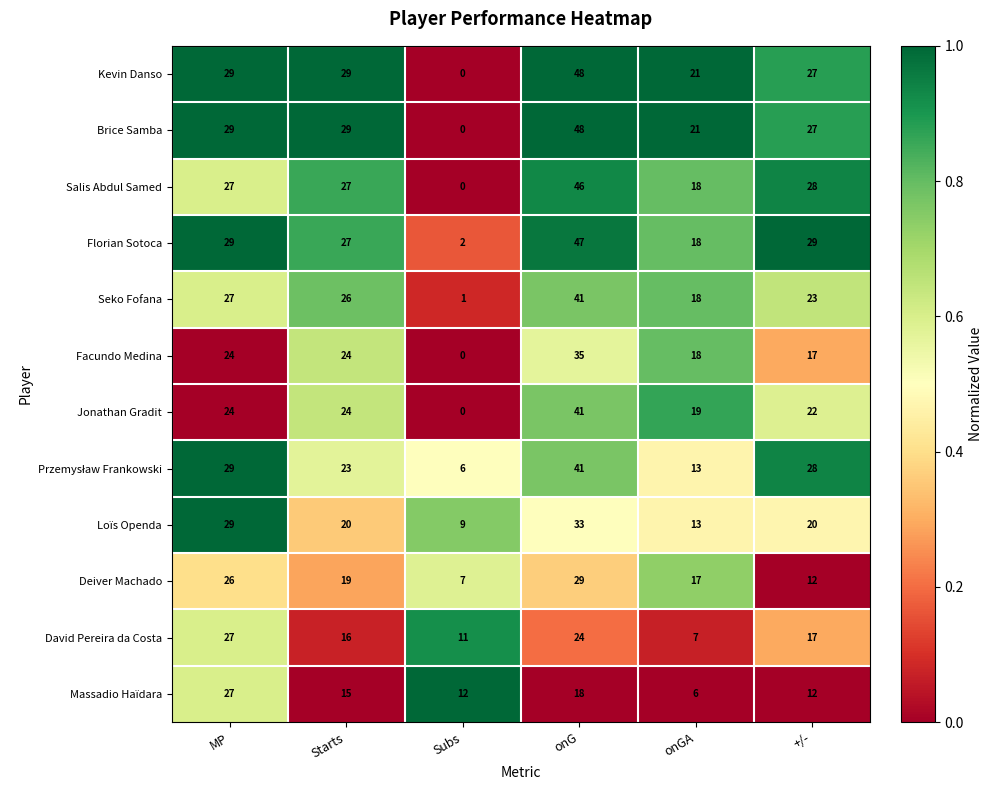

Where does the David Pereira da Costa series first go above 17?

MP